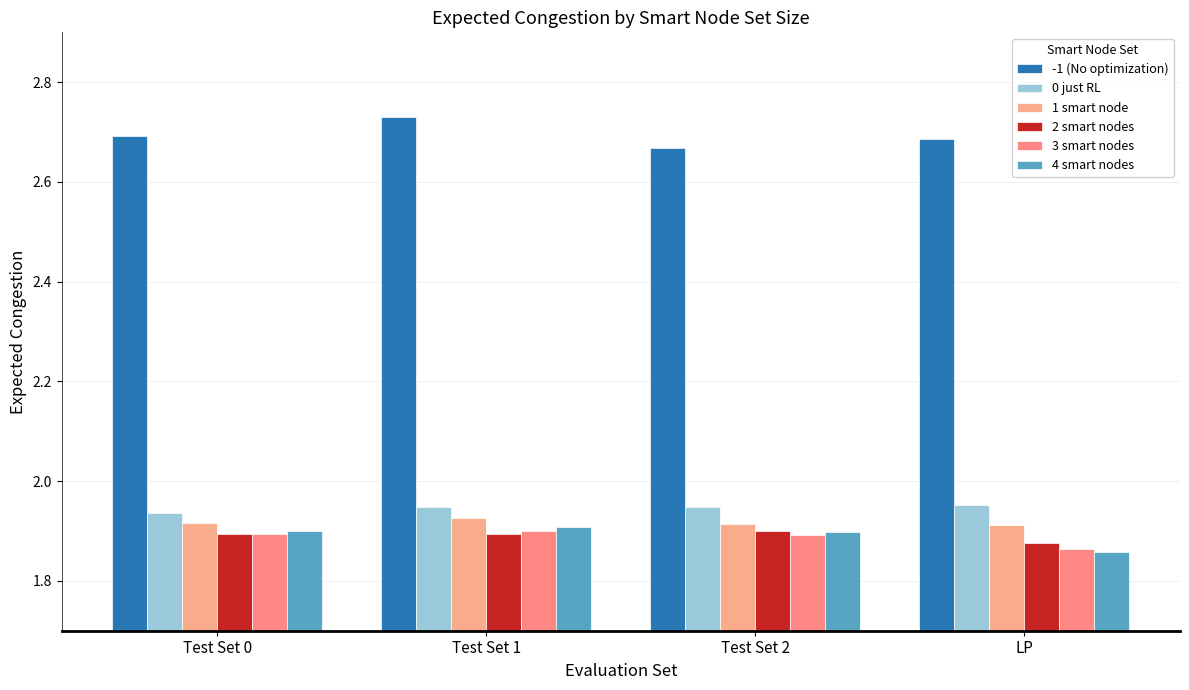

What position from the left is Test Set 2?

3